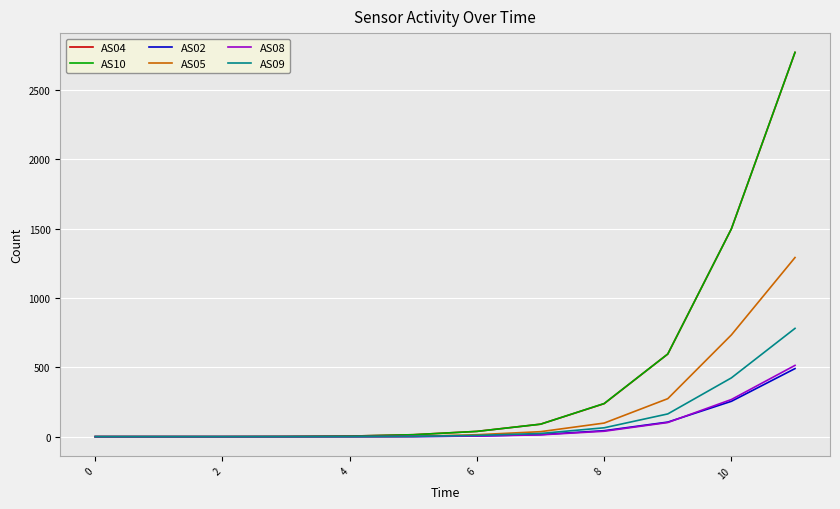

Which series has the widest spread of values?

AS10